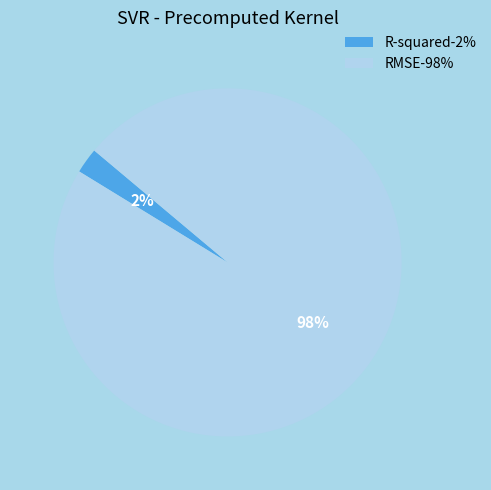

To the nearest percent, what is the combined percentage of R-squared-2% and RMSE-98%?

100%